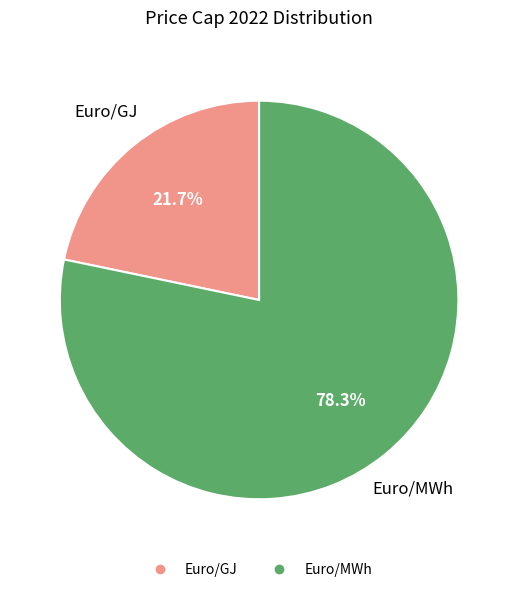

To the nearest percent, what is the difference between the largest and smallest slice percentages?

57%